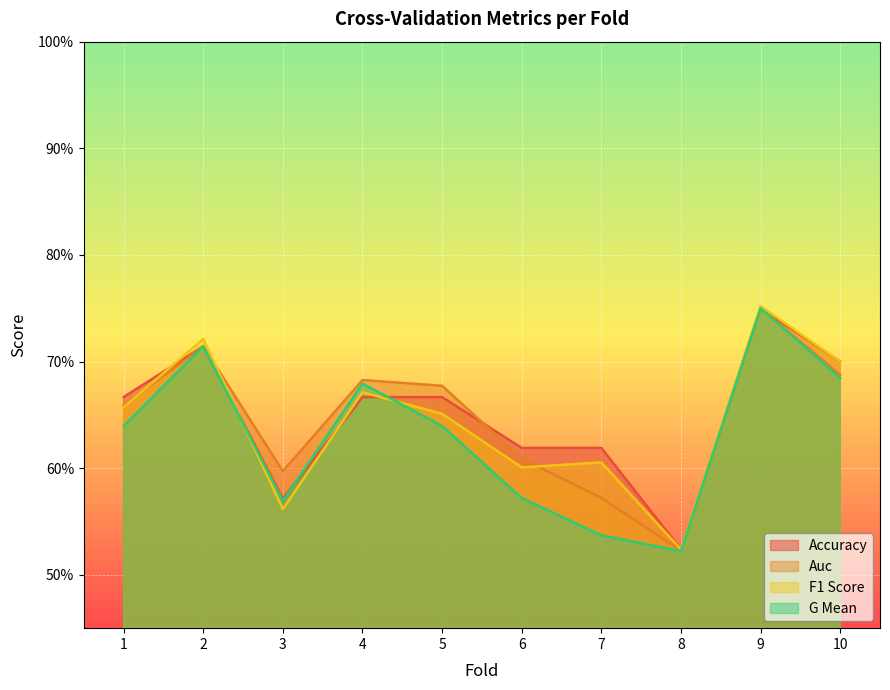

Is the value of auc at 4 greater than the value of g_mean at 2?

No